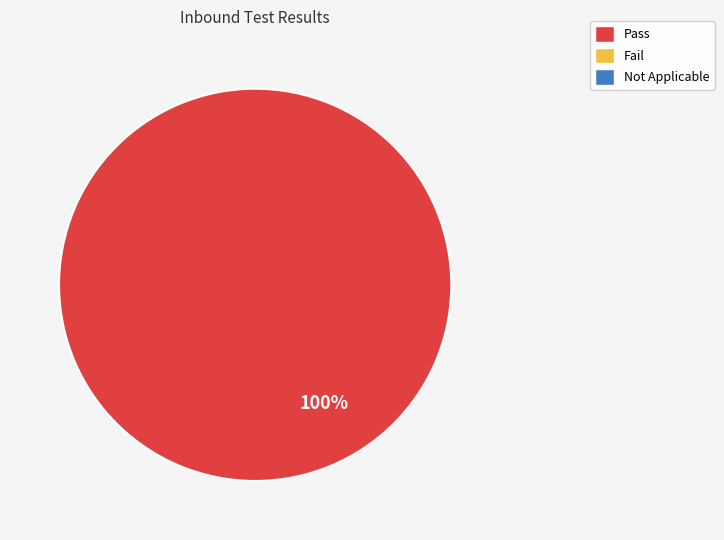

Is there any slice that represents more than half of the pie?

Yes